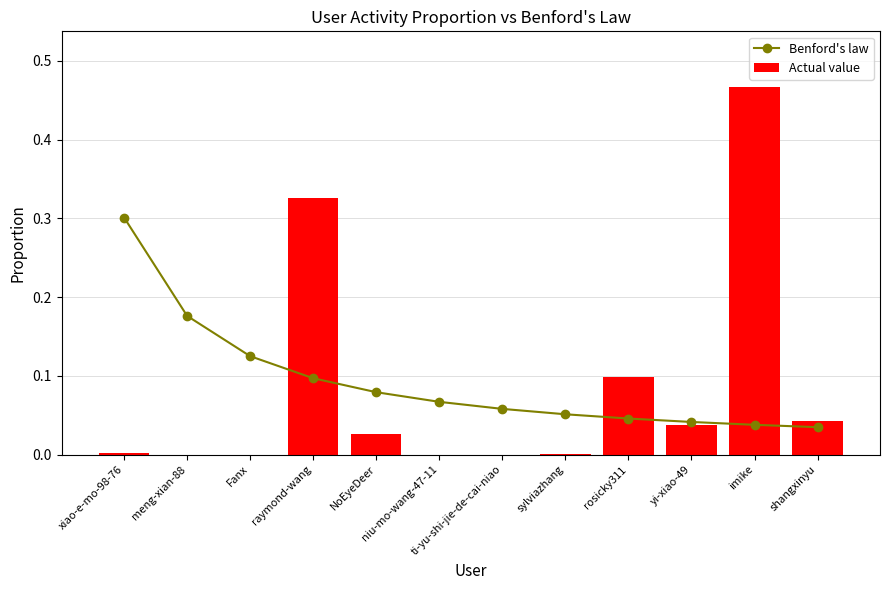

How many data points does each series have?

12